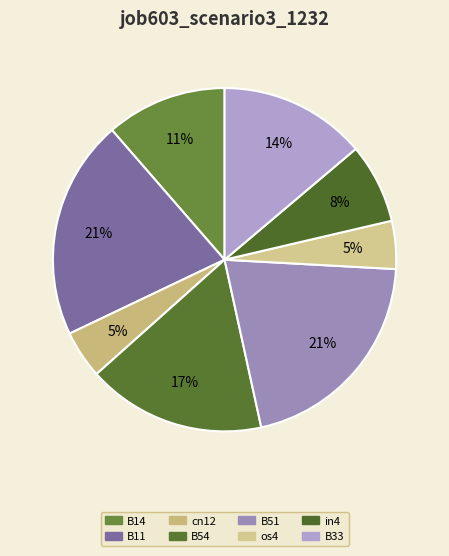

Does B54 represent more than half of the total?

No